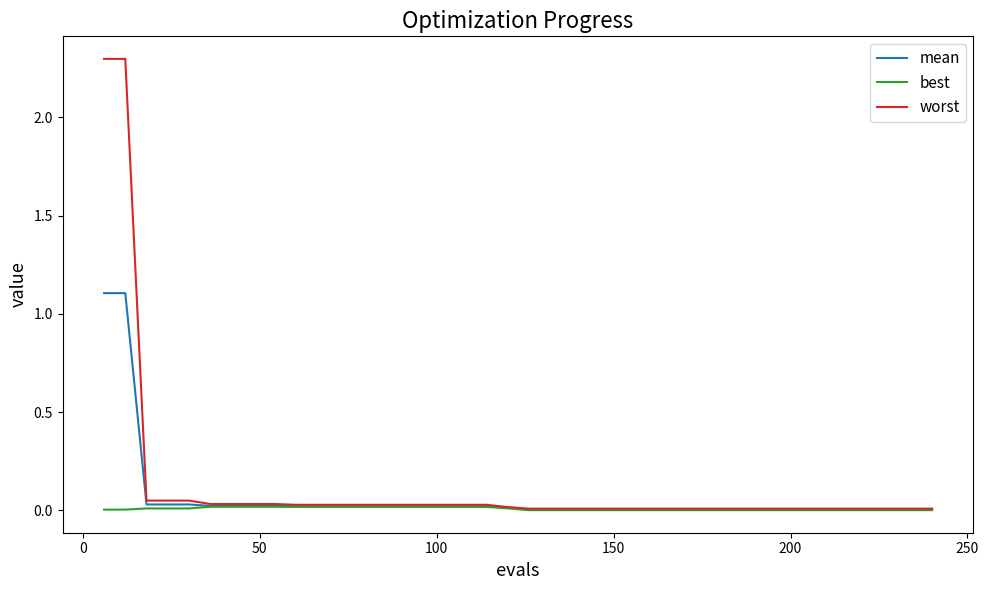

List the series in order of their peak value, highest first.

worst, mean, best